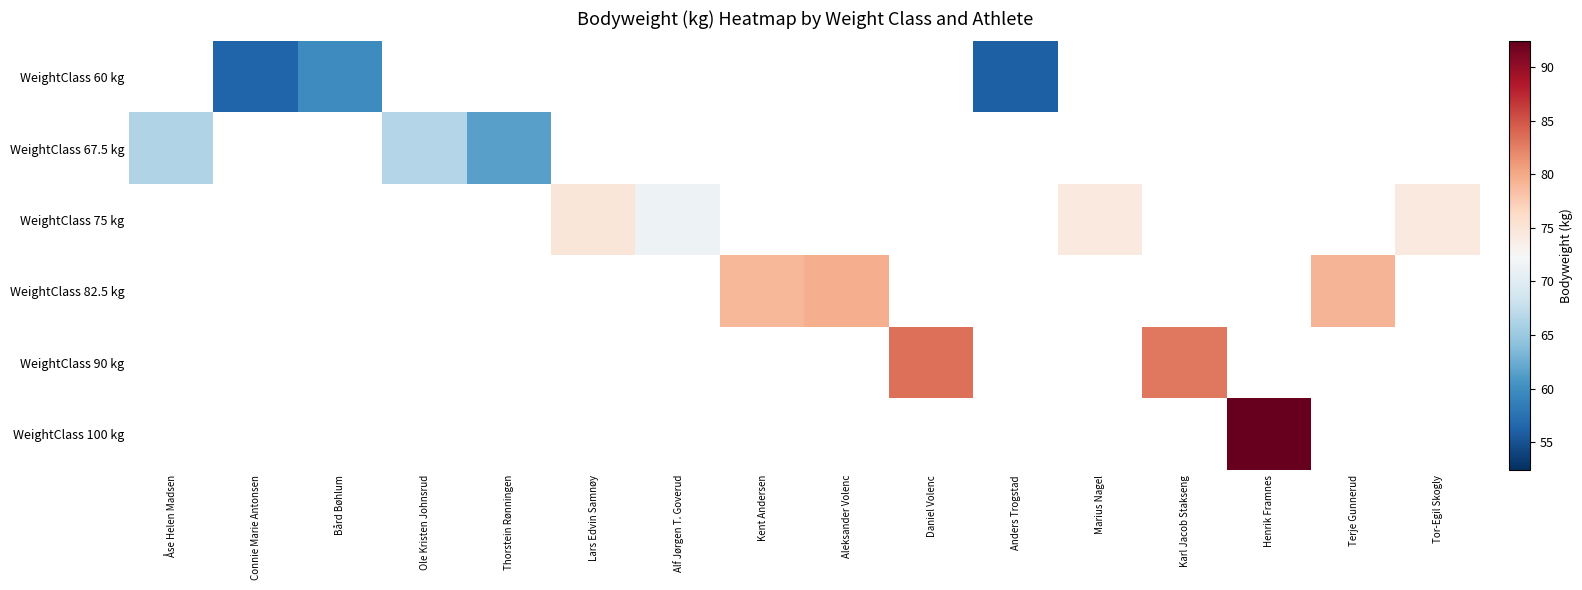

What is the smallest value displayed?

56.1